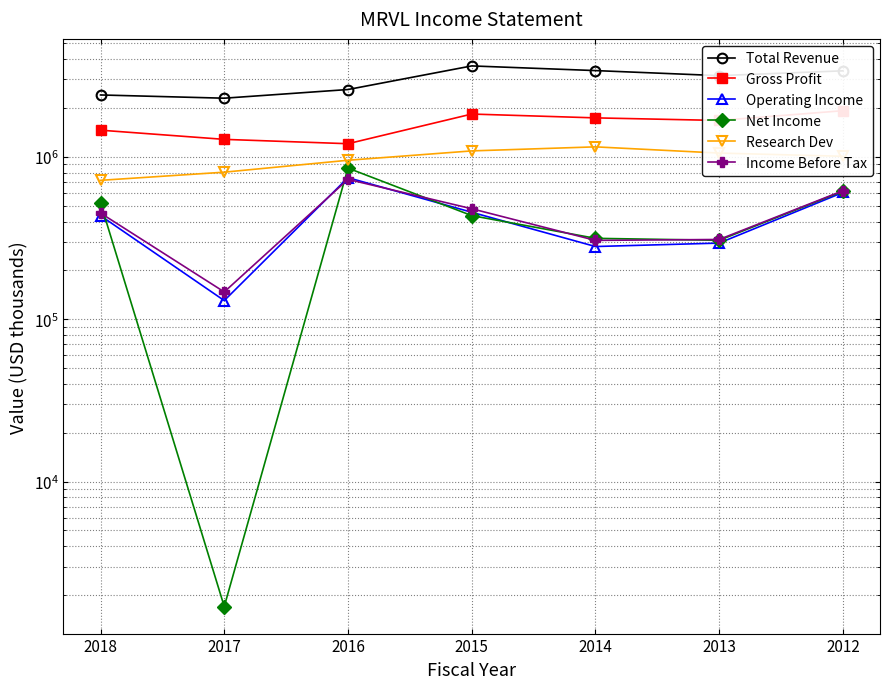

Which has a higher value, 2016 or 2015?

2015